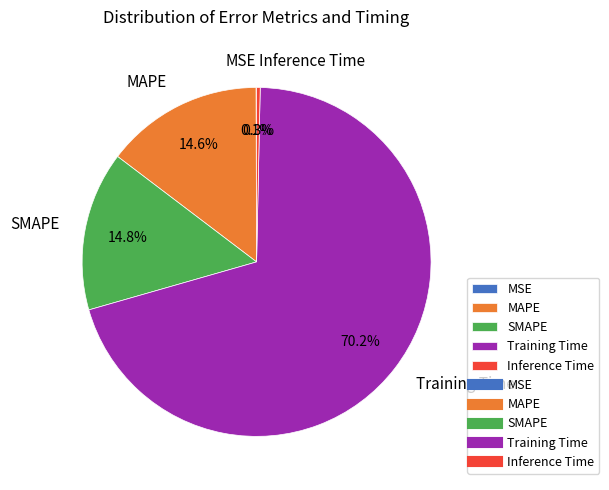

Do Training Time and MAPE together represent more than half of the pie?

Yes